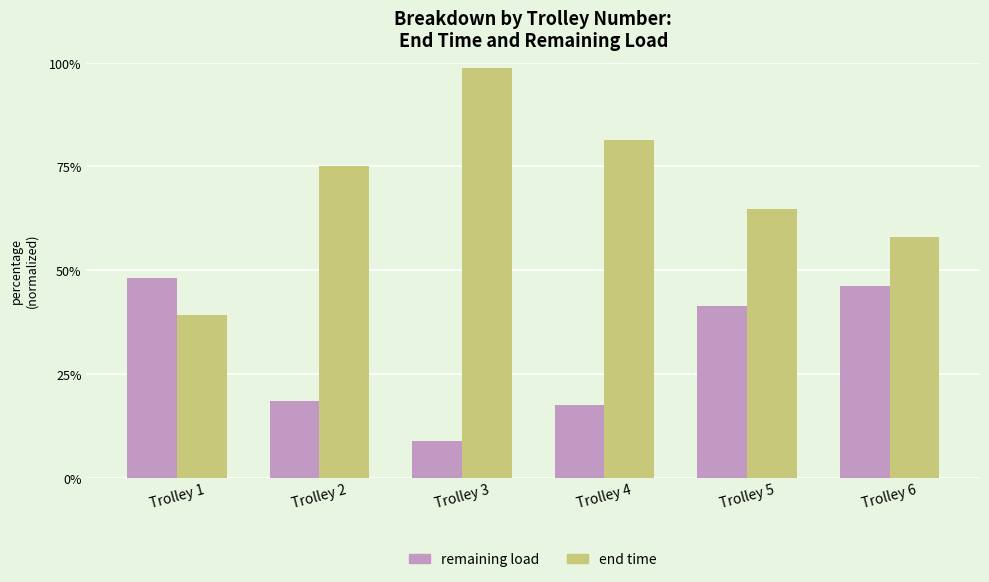

Where is remaining load nearest to the value 28?

Trolley 2